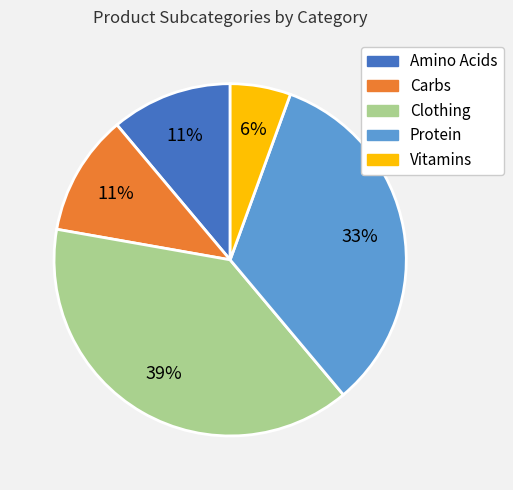

To the nearest percent, what is the average slice percentage?

20%